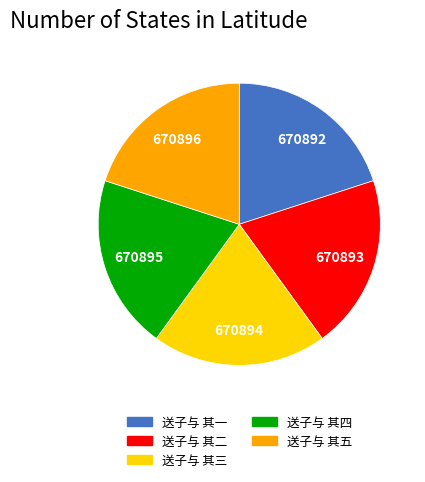

Does 送子与 其二 account for over 50% of the chart?

No